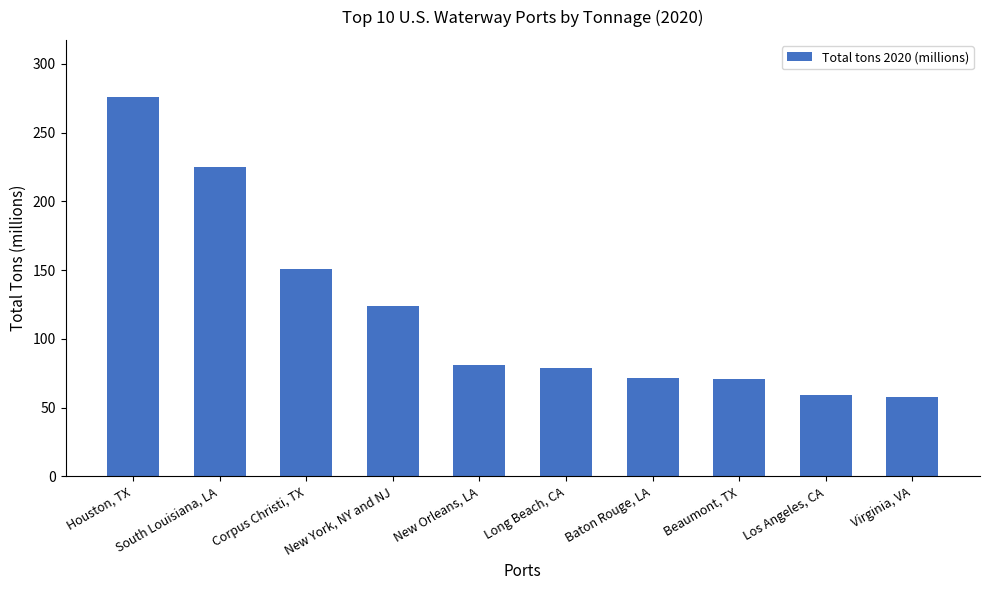

Read the value at Baton Rouge, LA.

71.7